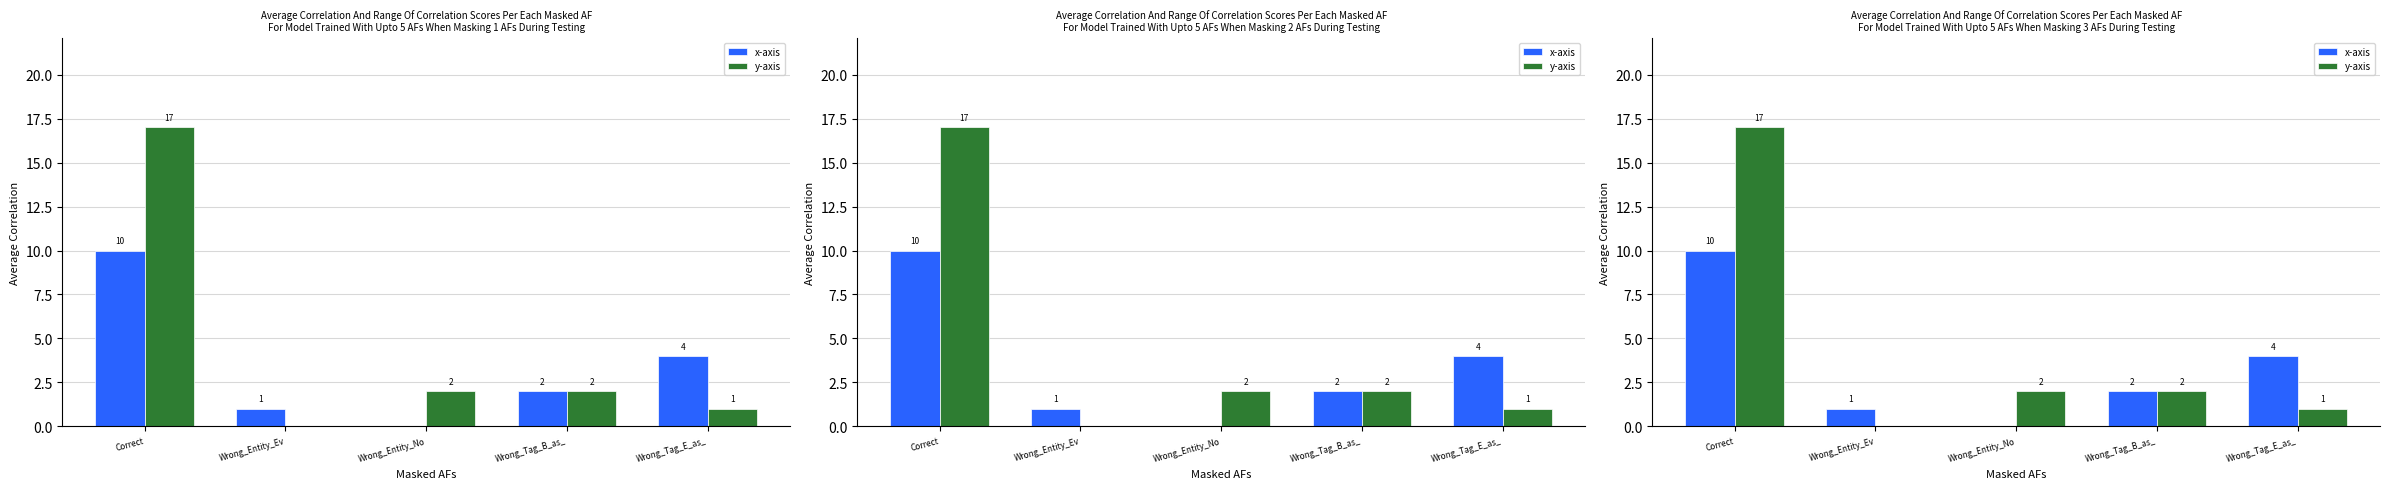

What is the difference between the maximum and minimum values in the y-axis series?

17